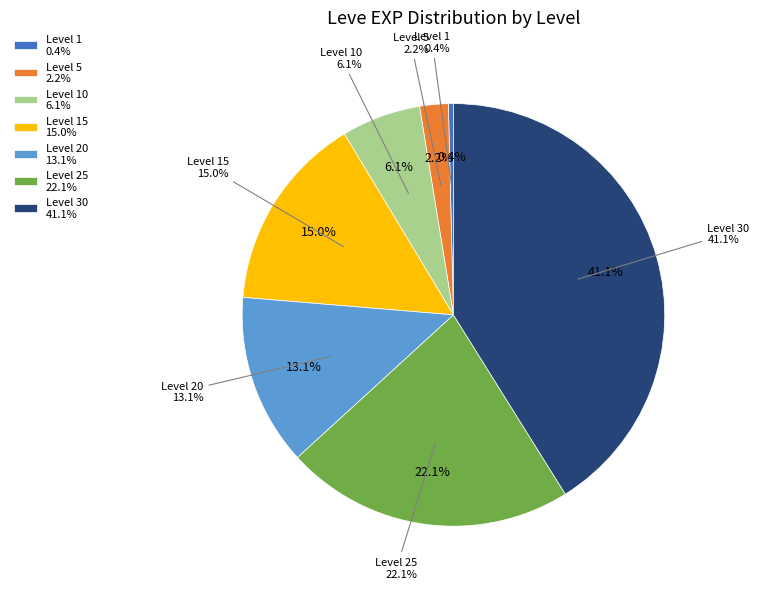

Is the sum of Level 30 and Level 10 greater than half?

No